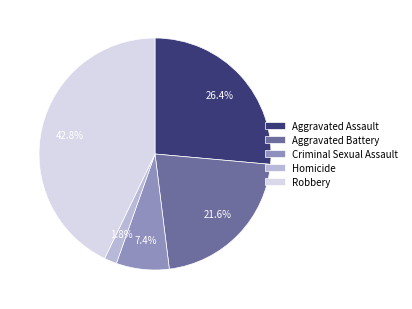

Approximately how many times larger is the value at Aggravated Battery compared to Aggravated Assault?

0.8